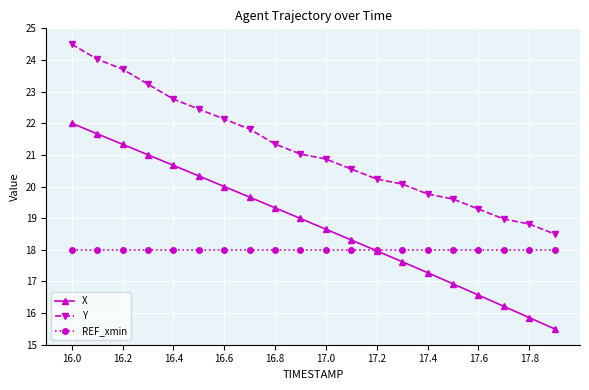

Does the chart have visible grid lines?

Yes